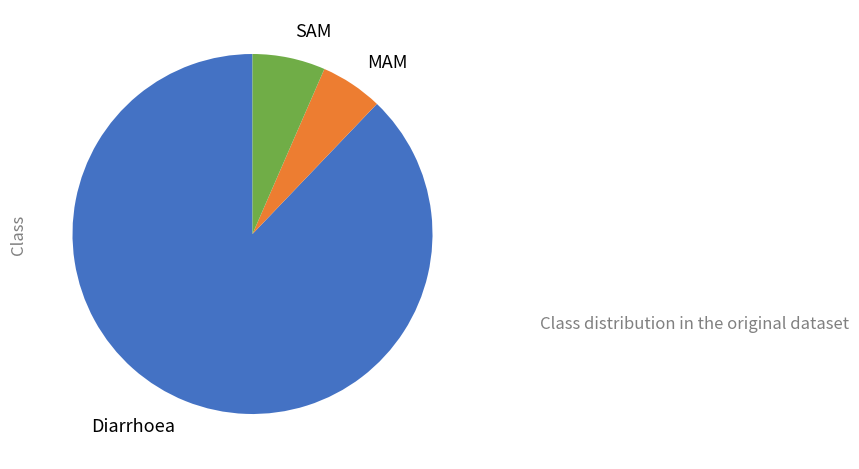

Combined, do SAM and Diarrhoea account for over 50%?

Yes